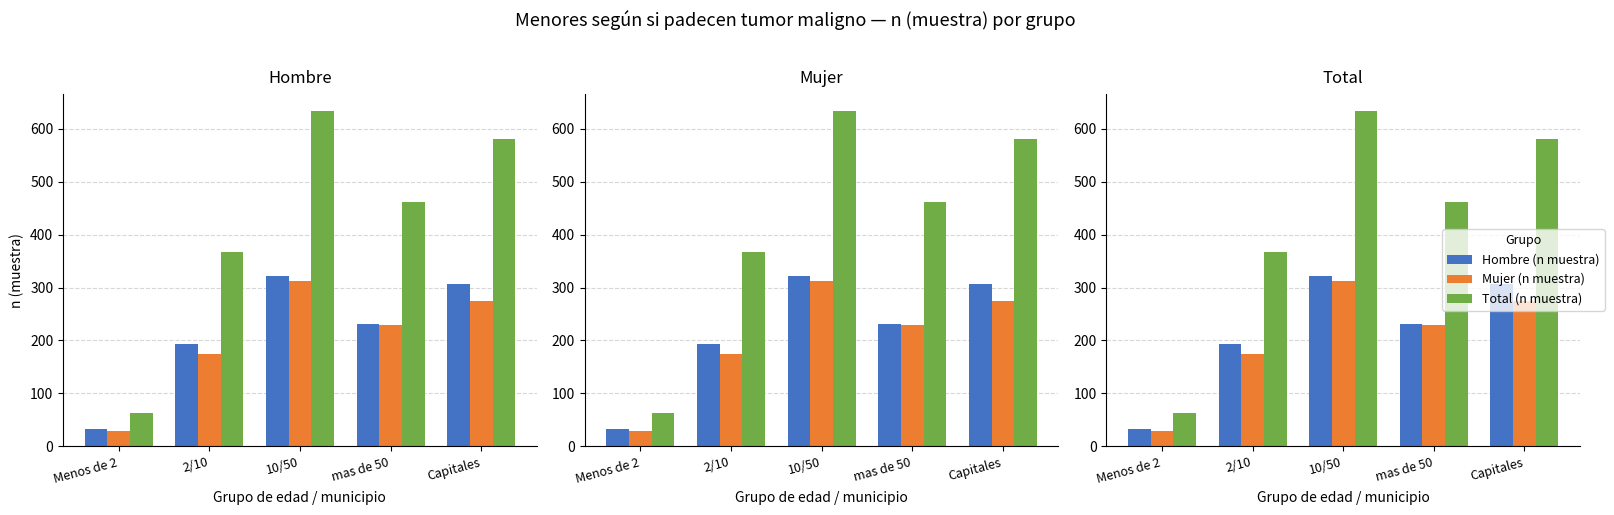

Where does the Hombre (n muestra) series first go above 232?

10/50